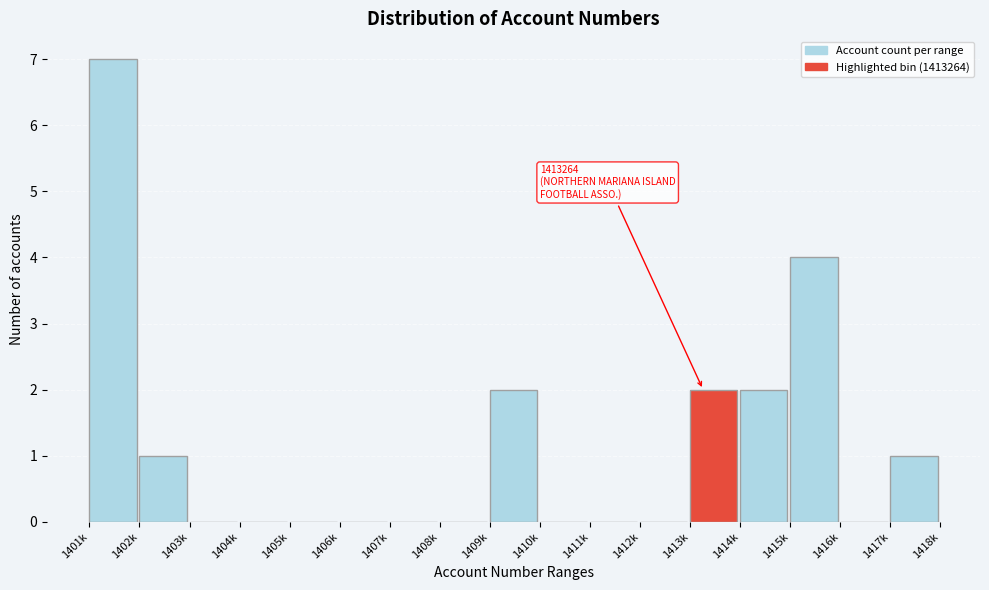

Reading left to right, what are all the values shown in this chart?

1401k=7	1402k=1	1403k=0	1404k=0	1405k=0	1406k=0	1407k=0	1408k=0	1409k=2	1410k=0	1411k=0	1412k=0	1413k=2	1414k=2	1415k=4	1416k=0	1417k=1